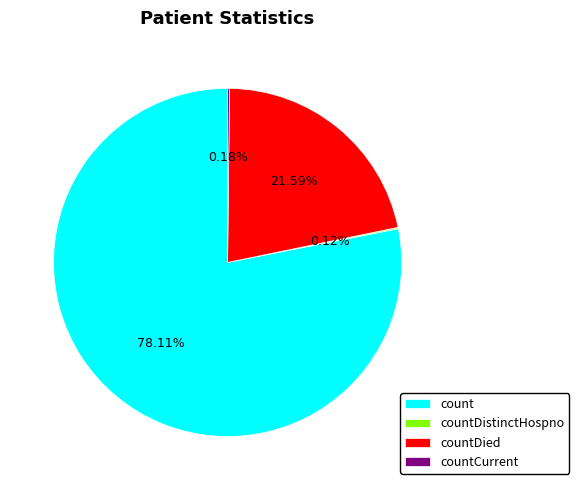

What is the majority slice?

count